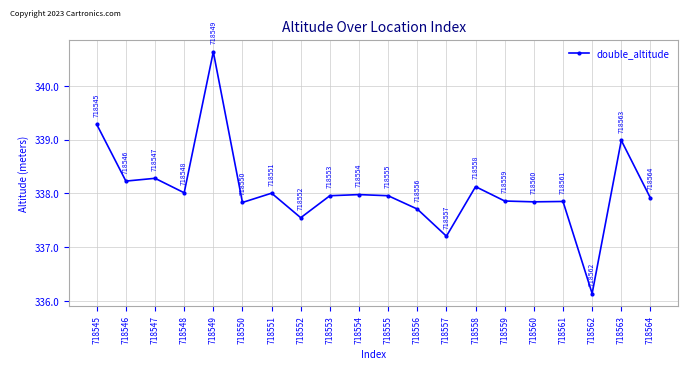

The chart shows a value of 337.8 at 718560. True or false?

True